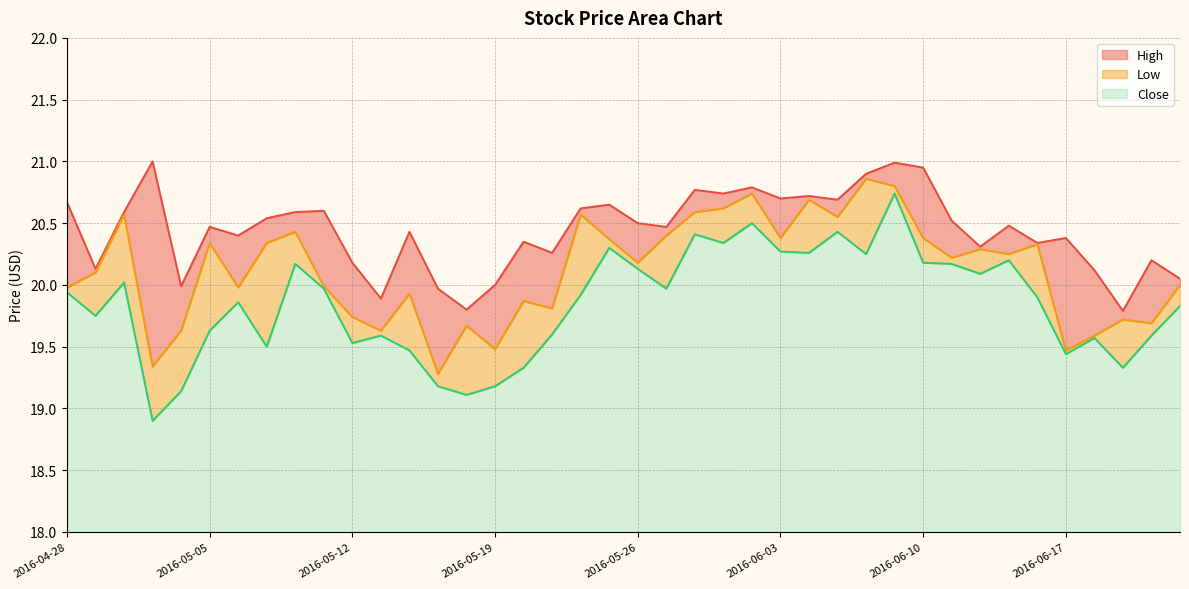

How many distinct data groups are displayed?

3